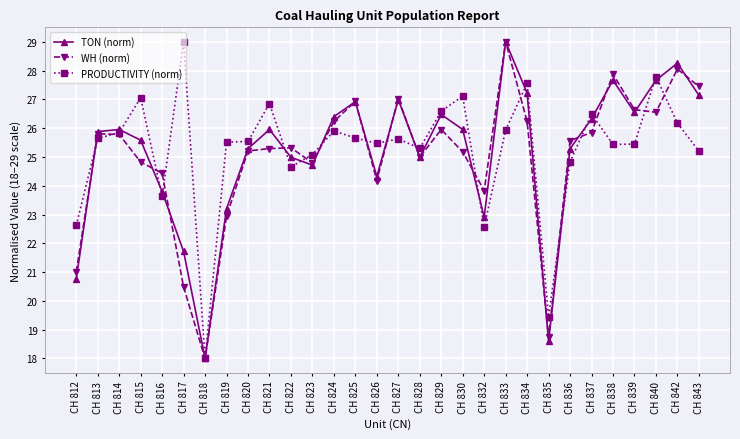

What is the value of the PRODUCTIVITY (norm) point at the 29th from the left?

26.2